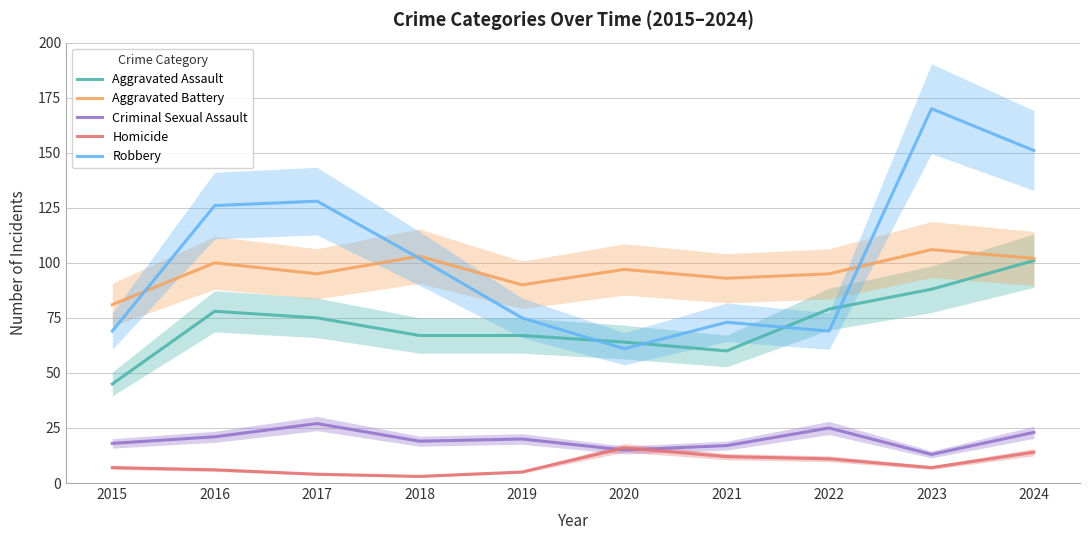

In Aggravated Assault, how many points are lower than both neighbors (excluding endpoints)?

1